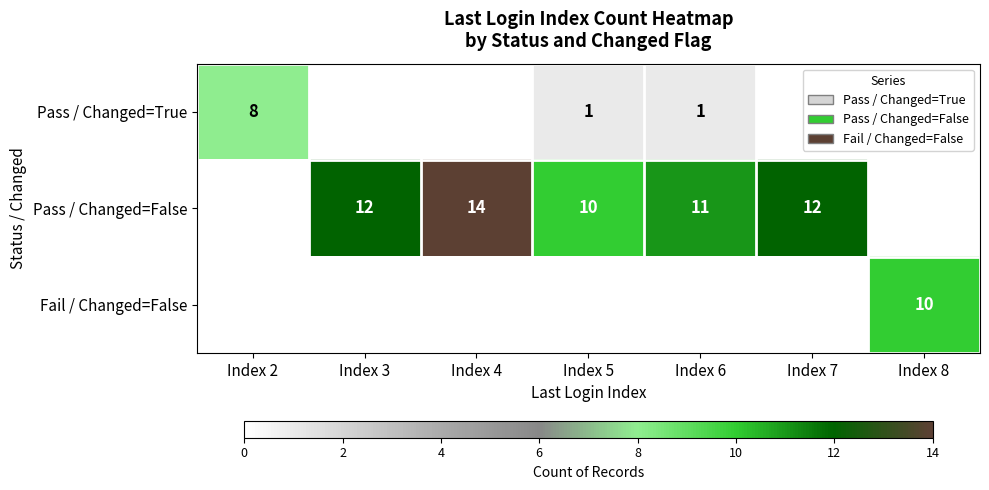

How many categories are shown in the chart?

7